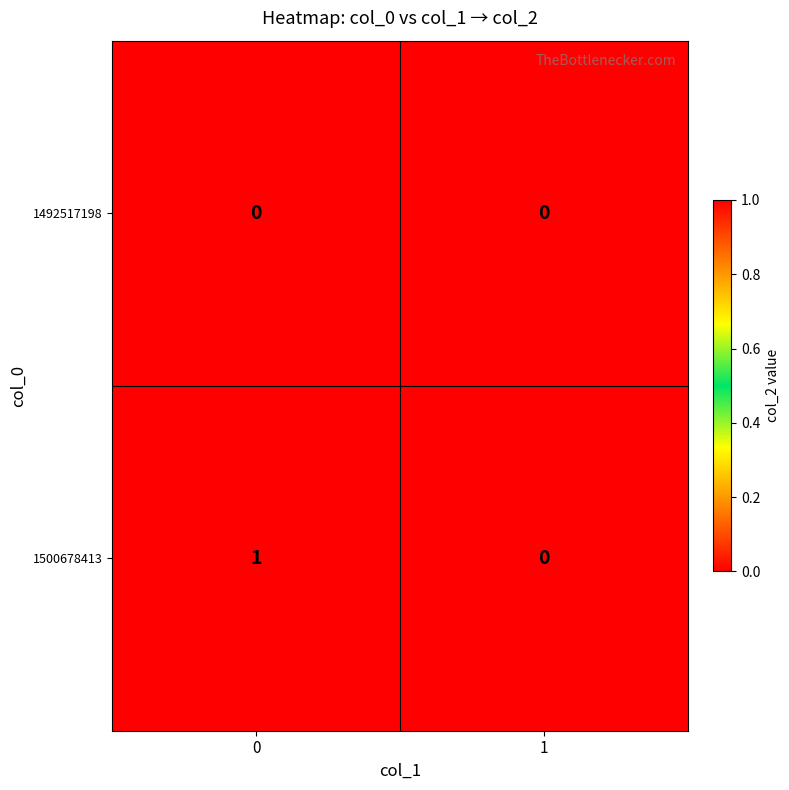

Reading left to right, what are all the values shown in this chart?

1492517198: 0=0	1=0
1500678413: 0=1	1=0